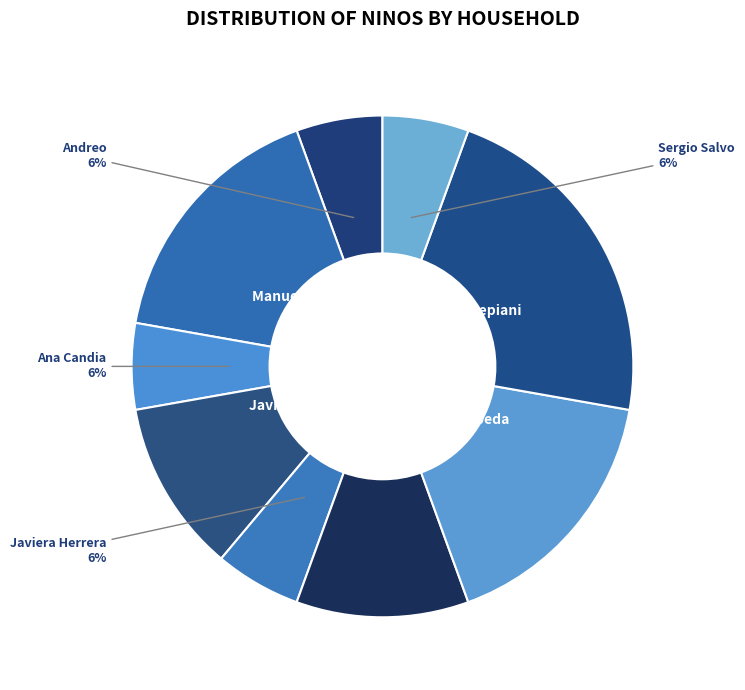

To the nearest percent, what is the combined percentage of Andreo and Javier Ramirez?

17%